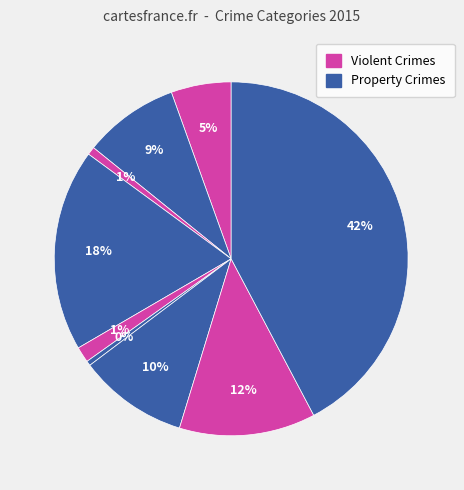

Count the number of slices in the pie.

9